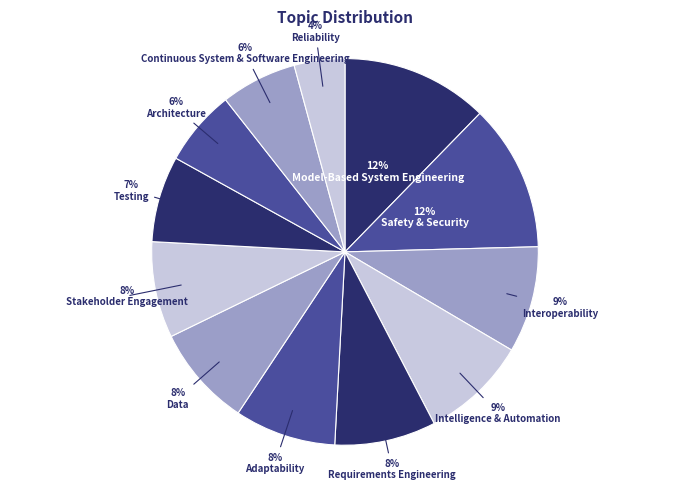

How many slices are in this pie chart?

12